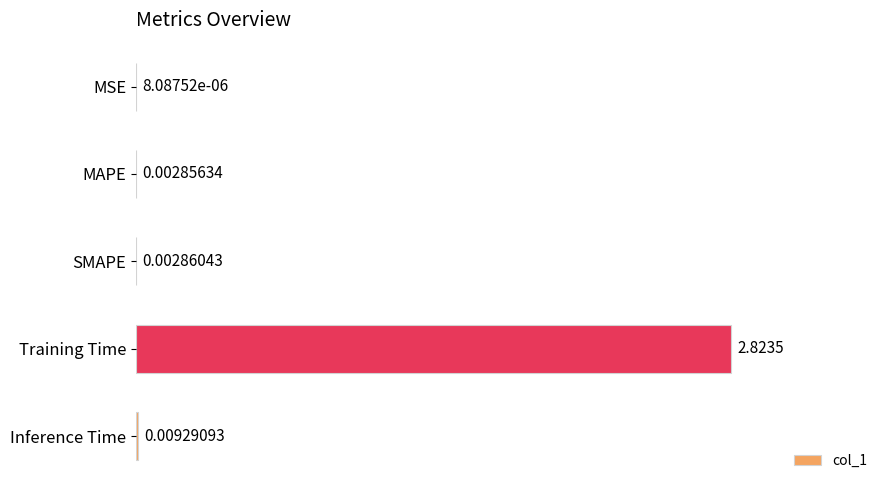

Which category has the highest value across all series?

Training Time